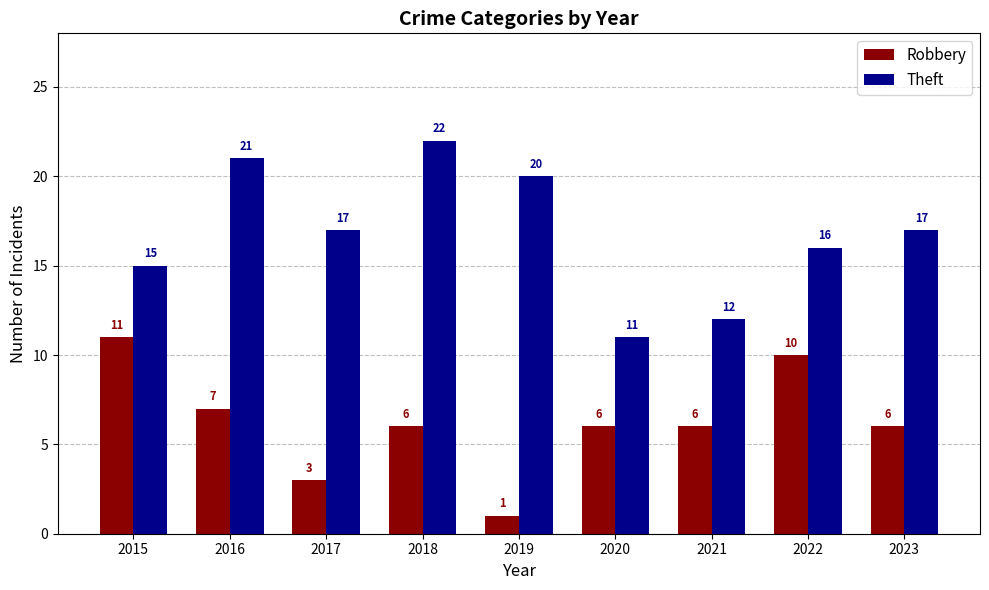

What are all the series names shown in the legend?

Robbery, Theft